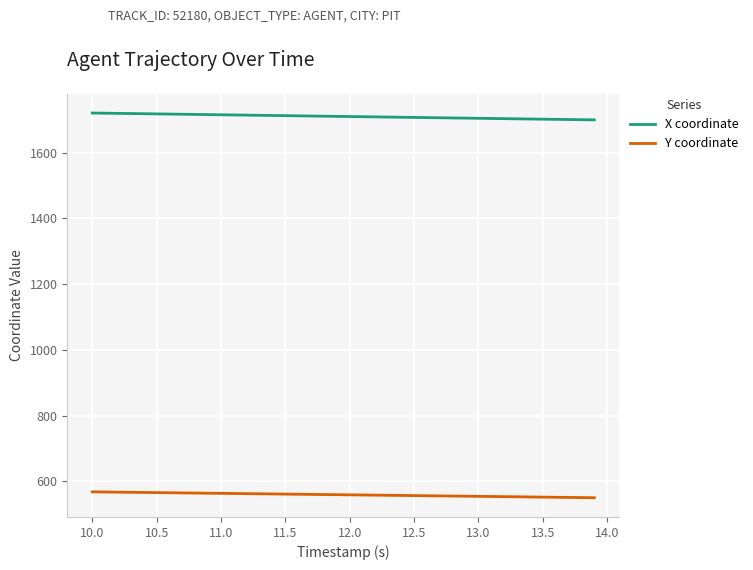

List the series in order of their overall mean, highest first.

X coordinate, Y coordinate